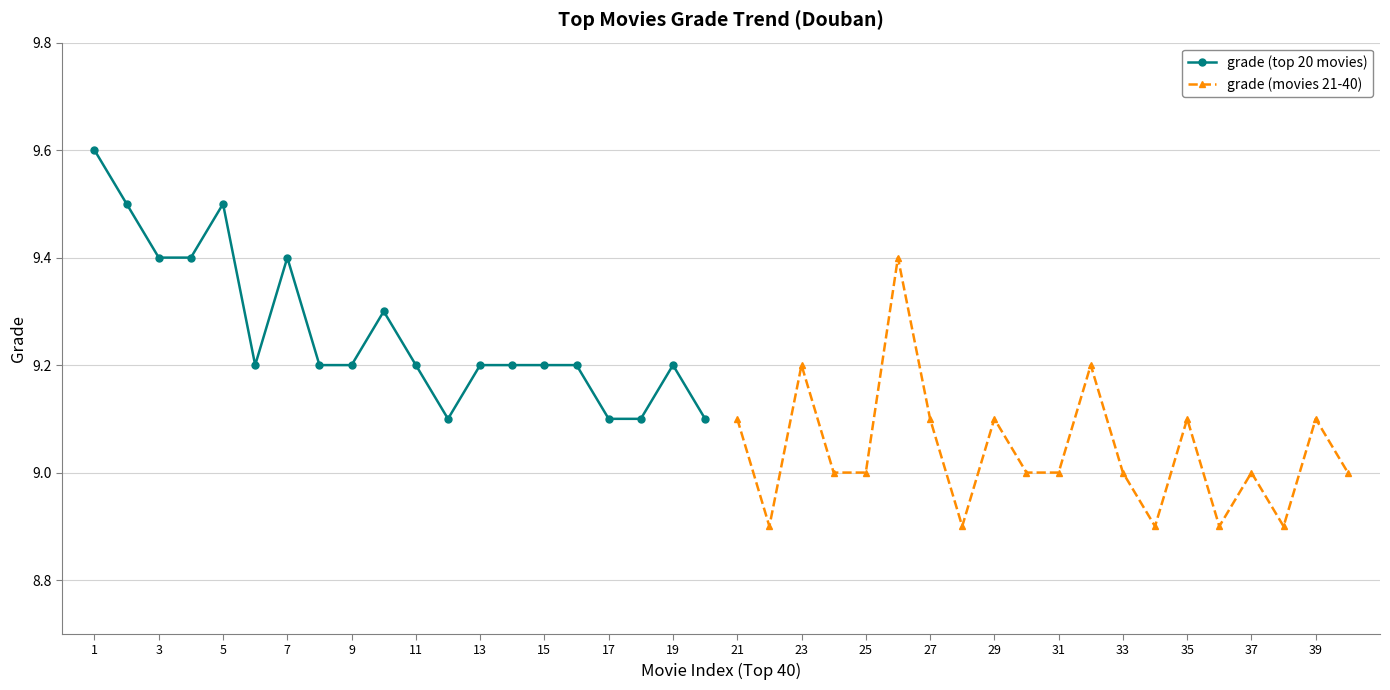

True or false: grade (top 20 movies) has a value of 9.4 at 3.

True